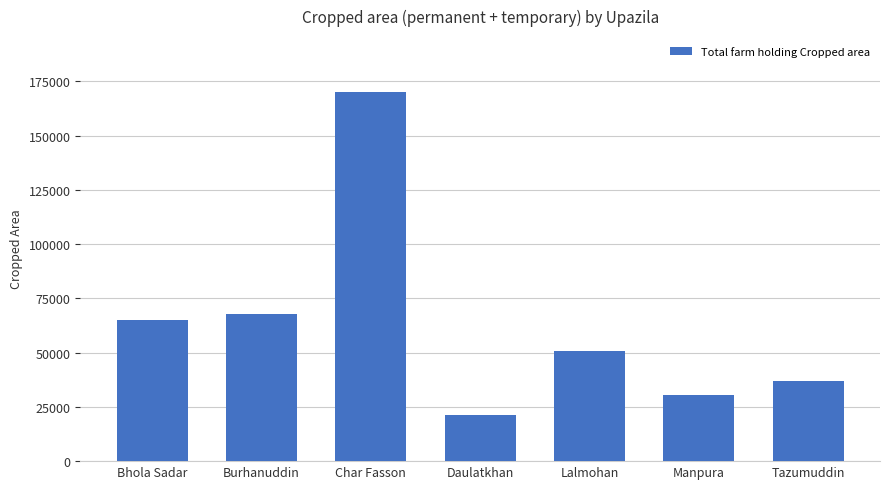

What is the difference between the second highest and minimum values?

46597